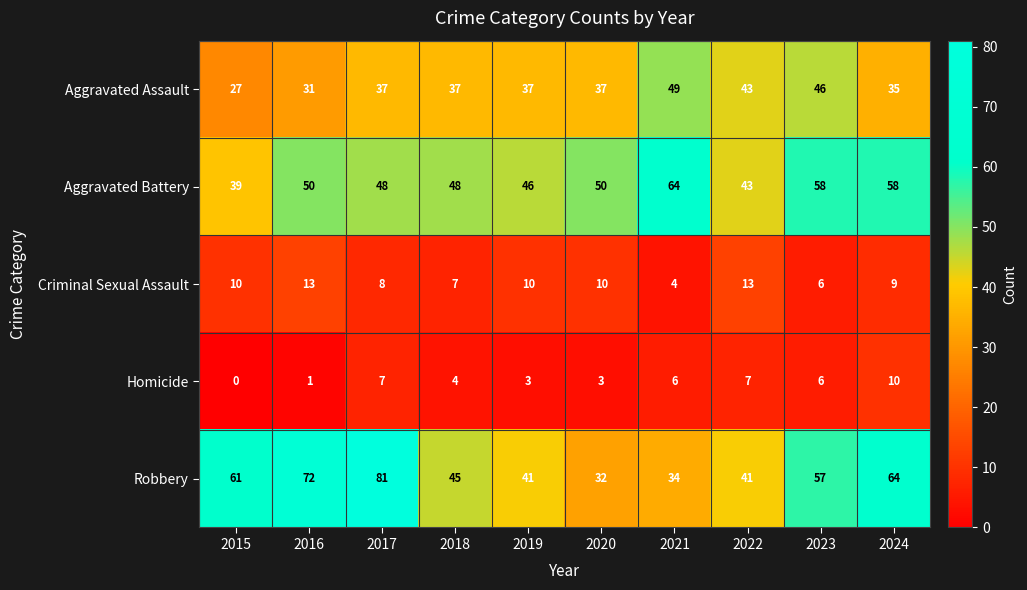

Rank the series by their maximum value, from highest to lowest.

Robbery, Aggravated Battery, Aggravated Assault, Criminal Sexual Assault, Homicide